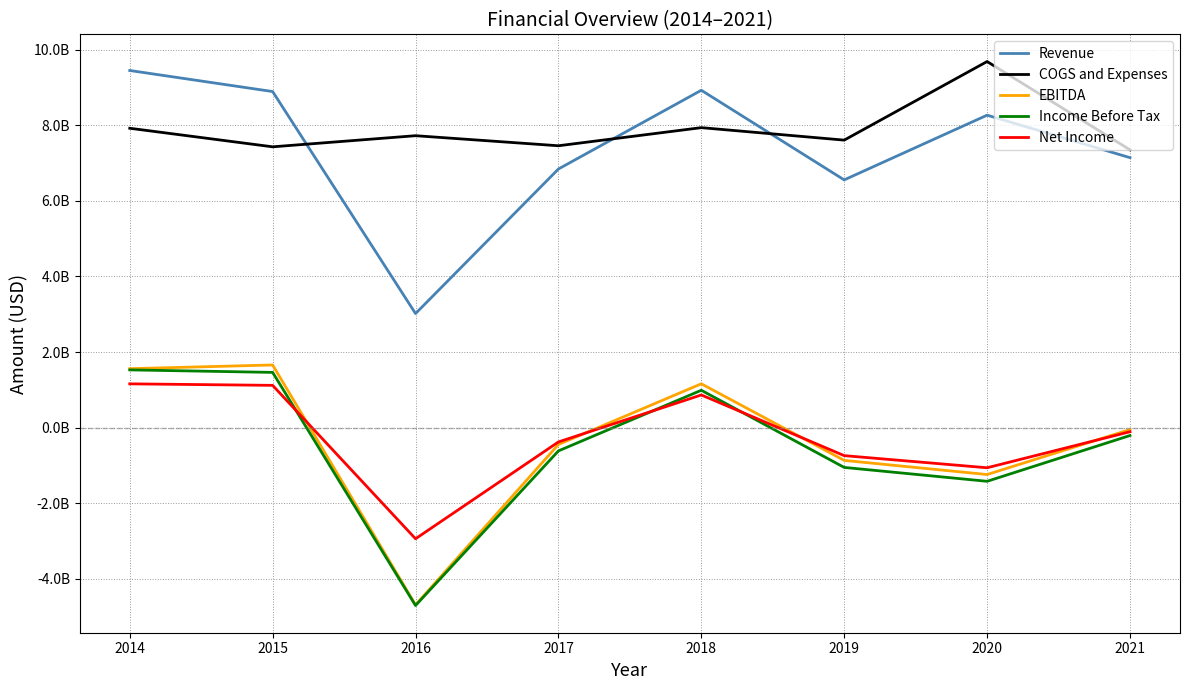

What are all the series names shown in the legend?

Revenue, COGS and Expenses, EBITDA, Income Before Tax, Net Income